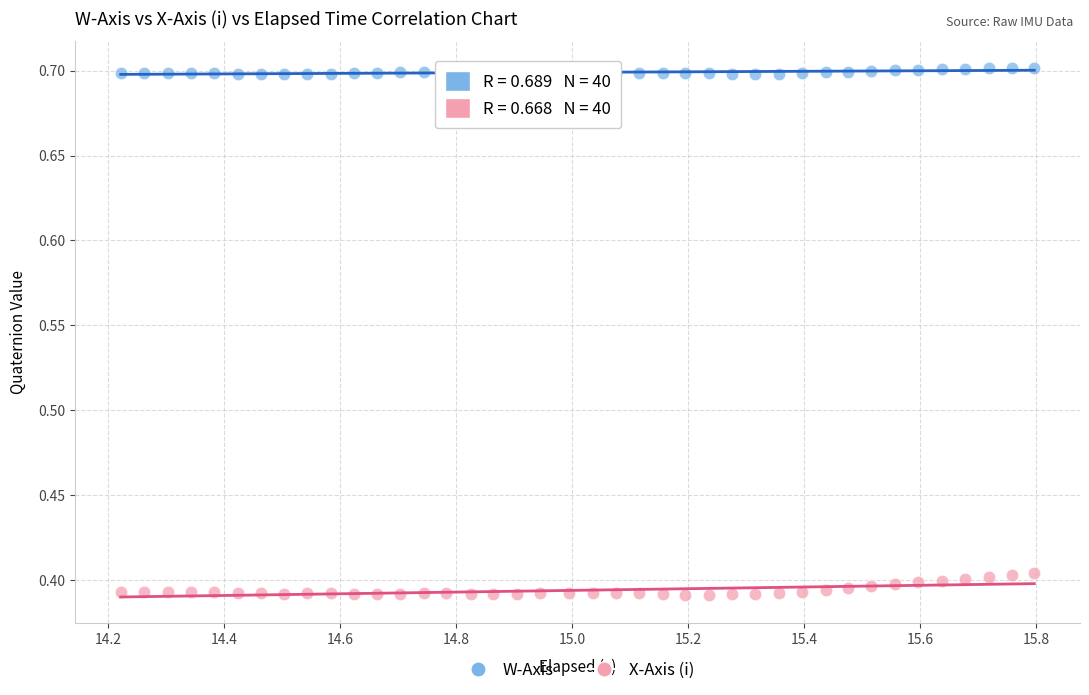

What are all the series names shown in the legend?

W-Axis, X-Axis (i)